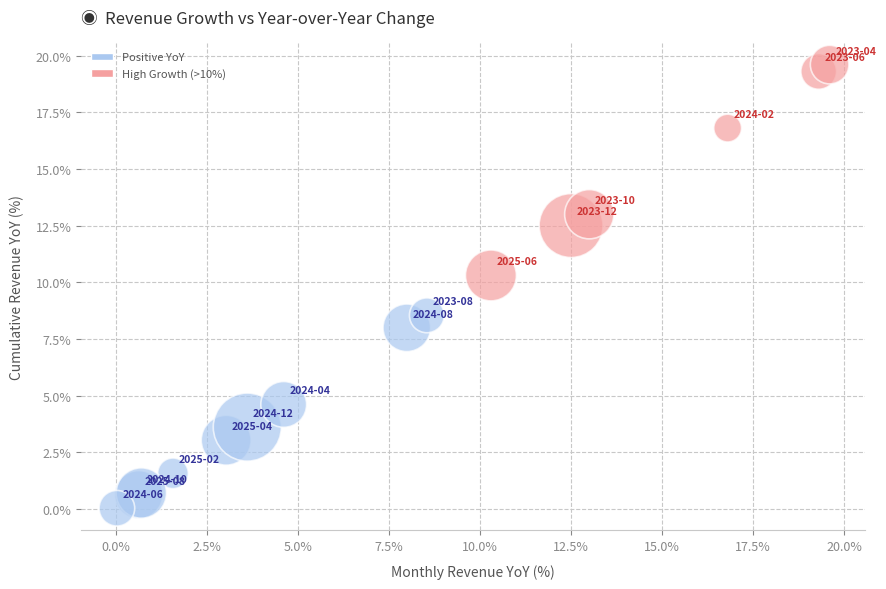

What Y value in the scatter plot is closest to 9?

8.5